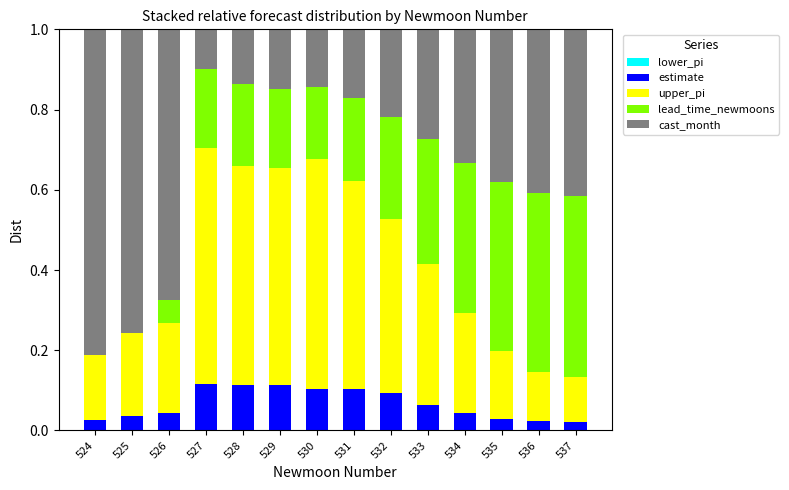

What is the total value across all series at 525?

1.0